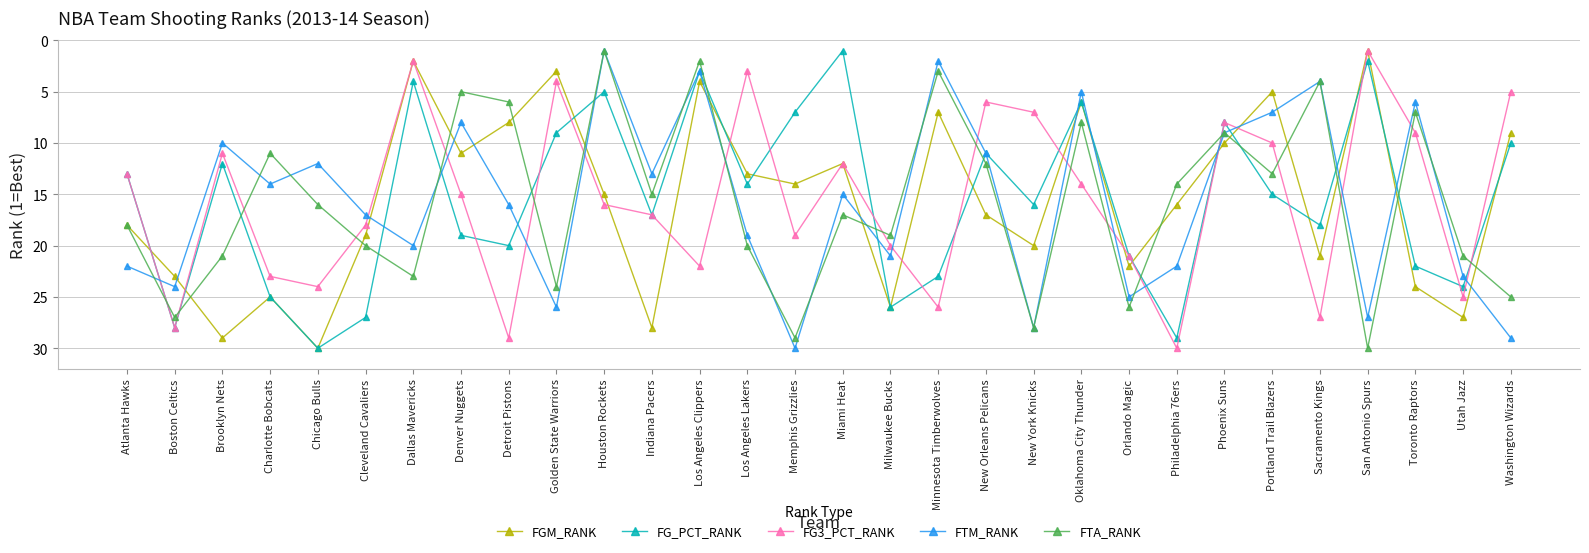

At Minnesota Timberwolves, list the series in order from smallest to largest.

FTM_RANK, FTA_RANK, FGM_RANK, FG_PCT_RANK, FG3_PCT_RANK